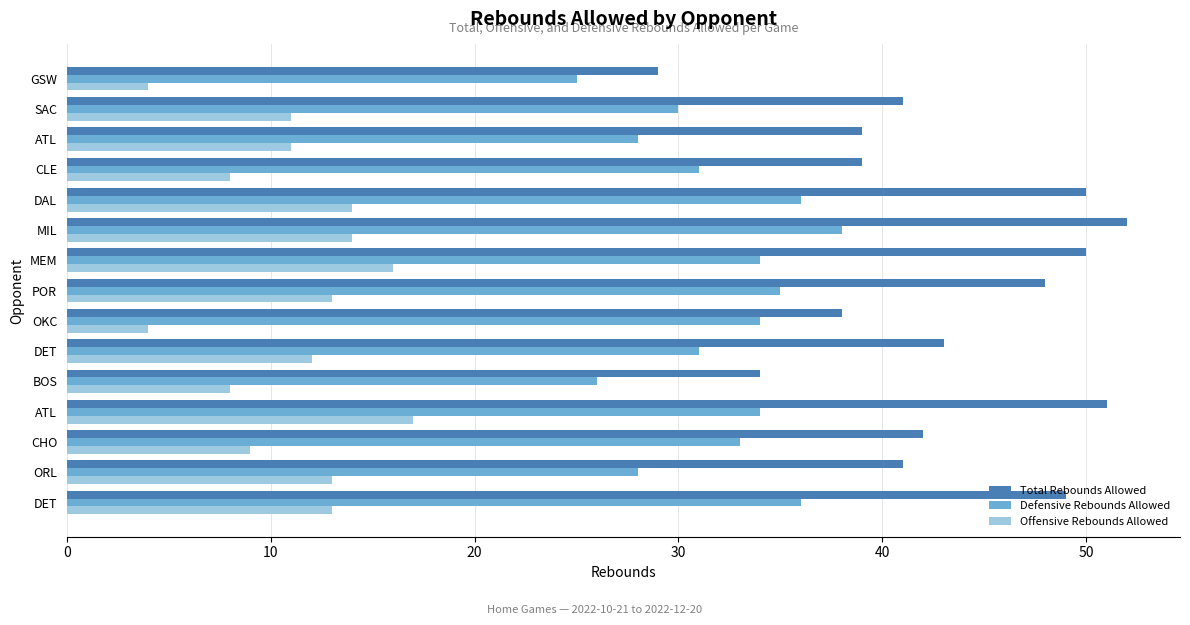

Reading left to right, what are all the values shown in this chart?

Total Rebounds Allowed: 49	41	42	51	34	43	38	48	50	52	50	39	39	41	29
Defensive Rebounds Allowed: 36	28	33	34	26	31	34	35	34	38	36	31	28	30	25
Offensive Rebounds Allowed: 13	13	9	17	8	12	4	13	16	14	14	8	11	11	4